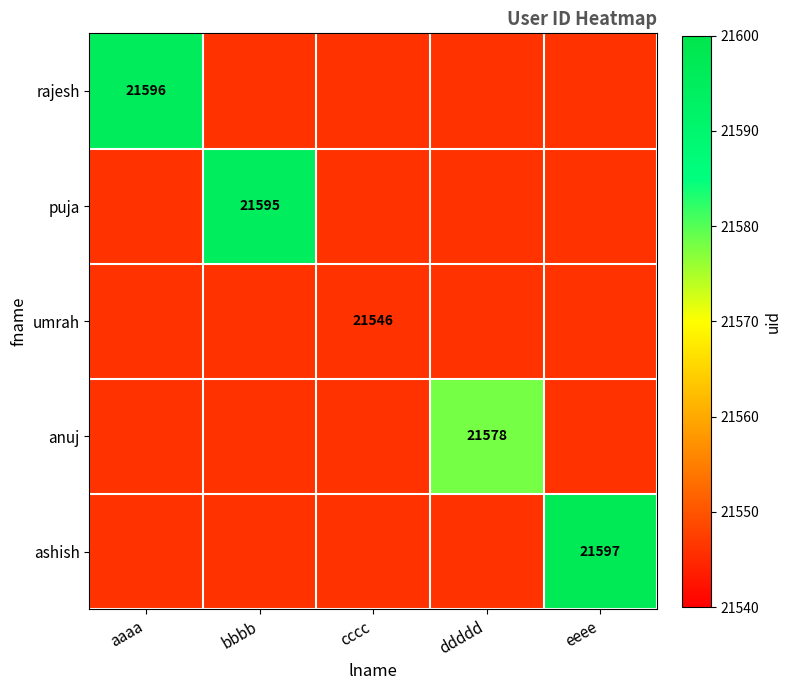

True or false: anuj has a value of 21578 at ddddd.

True